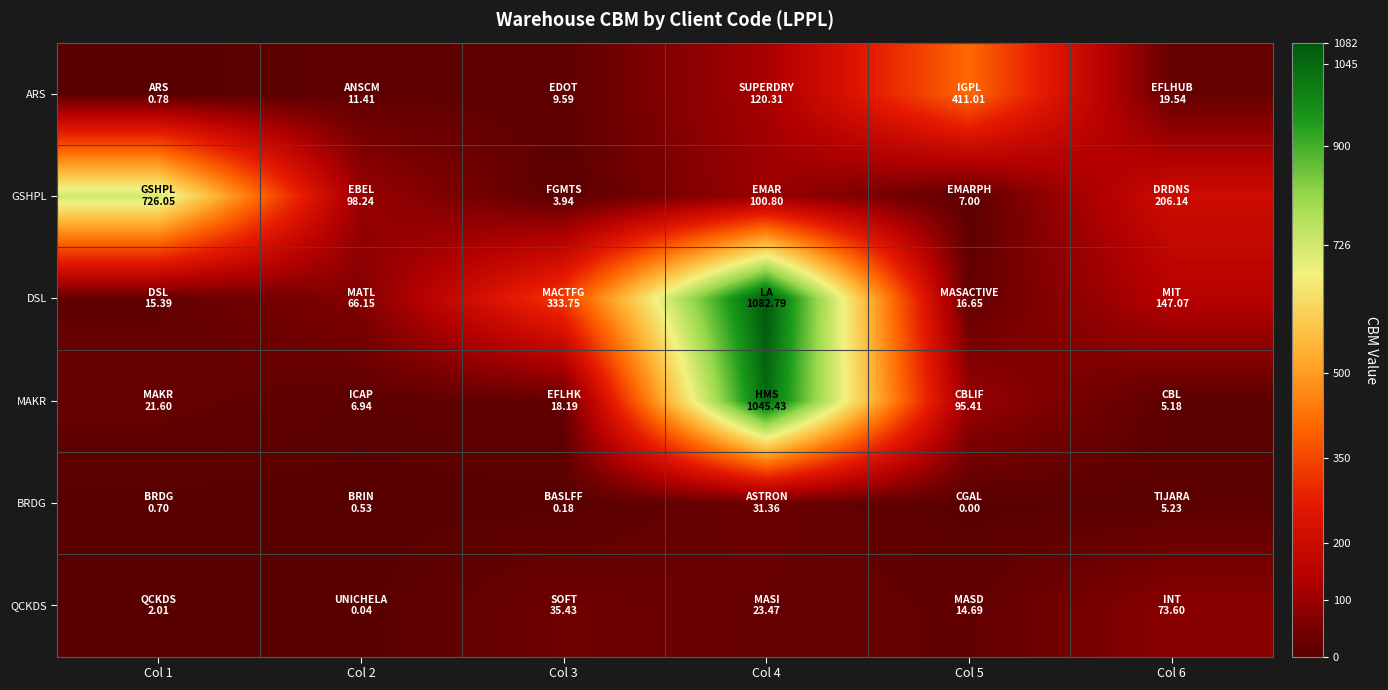

At Col 4, list the series in order from largest to smallest.

DSL, MAKR, ARS, GSHPL, BRDG, QCKDS